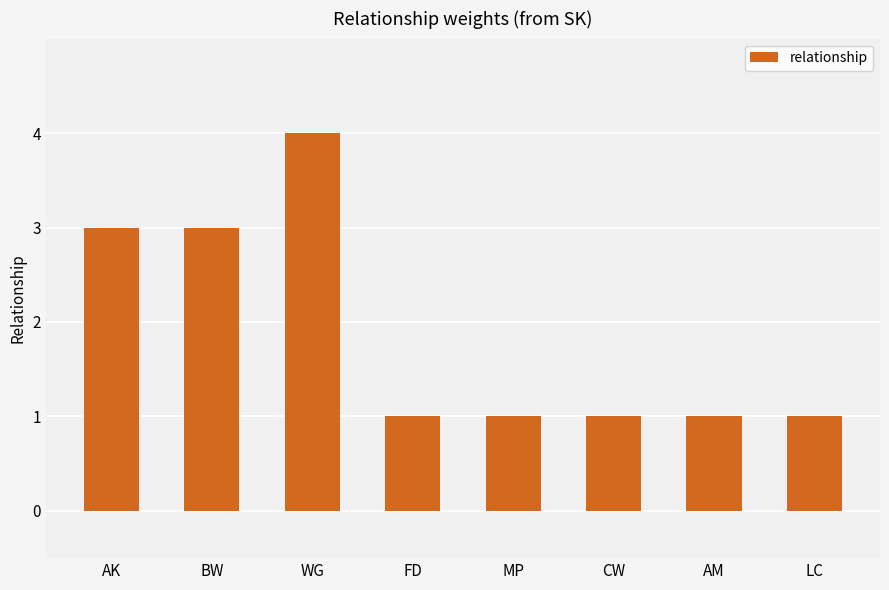

What is the label of the 7th bar from the right?

BW